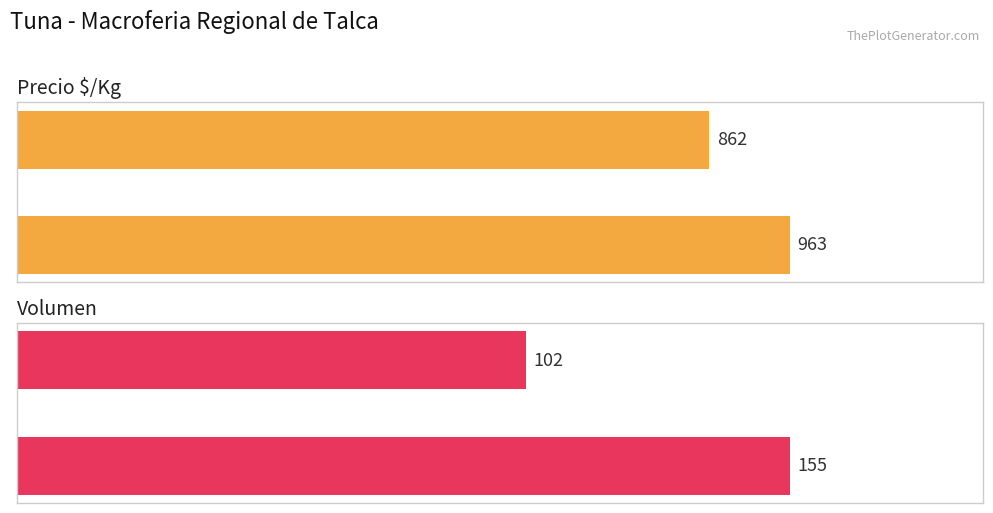

How many bars are there in total?

4